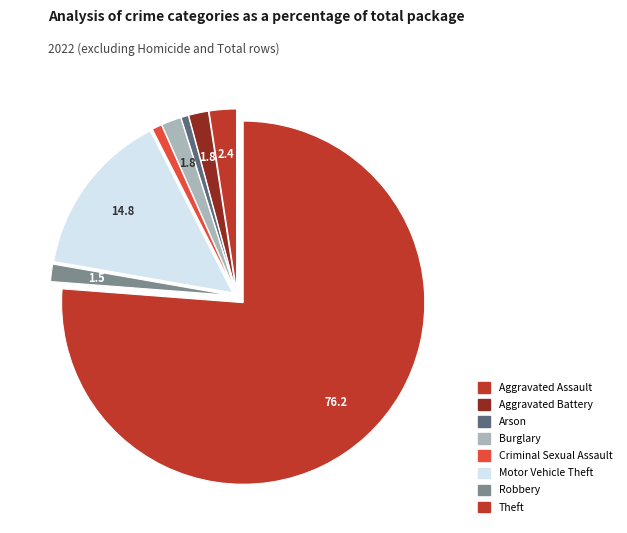

What is the largest slice in the pie chart?

Theft